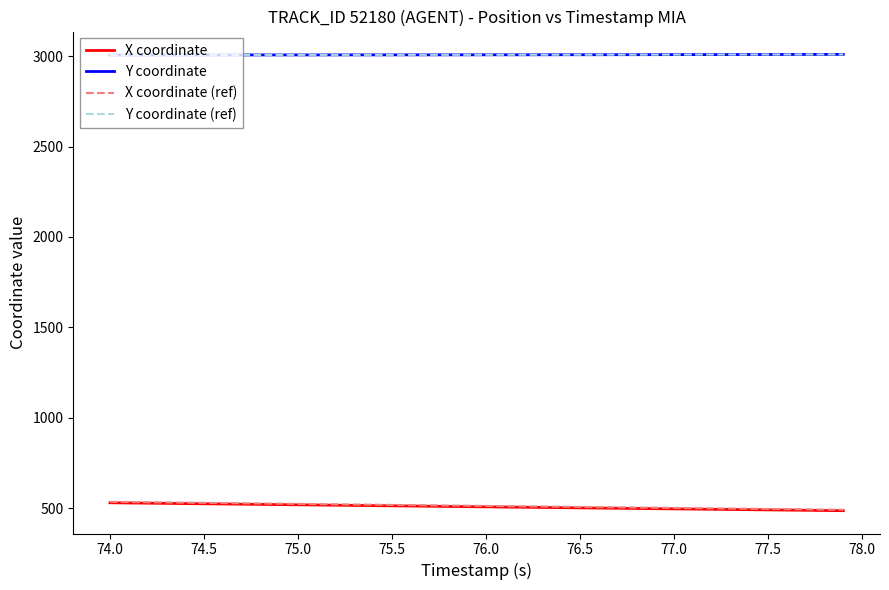

What is the greatest value displayed?

3009.6